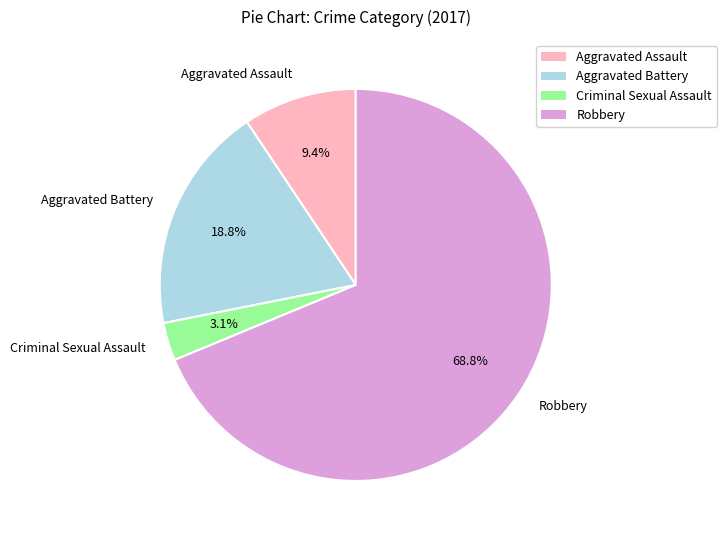

Is there a majority slice in this chart?

Yes